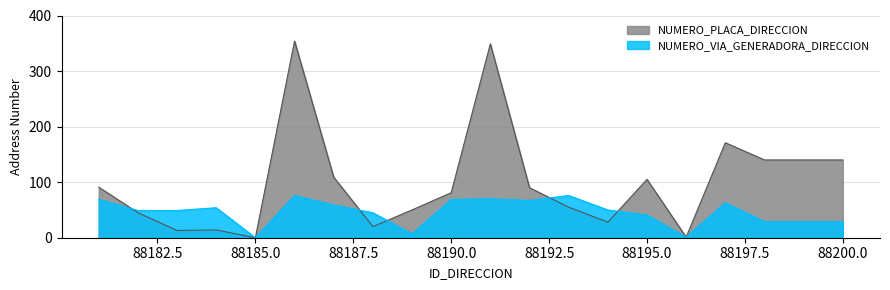

What is the average value of the NUMERO_VIA_GENERADORA_DIRECCION series?

47